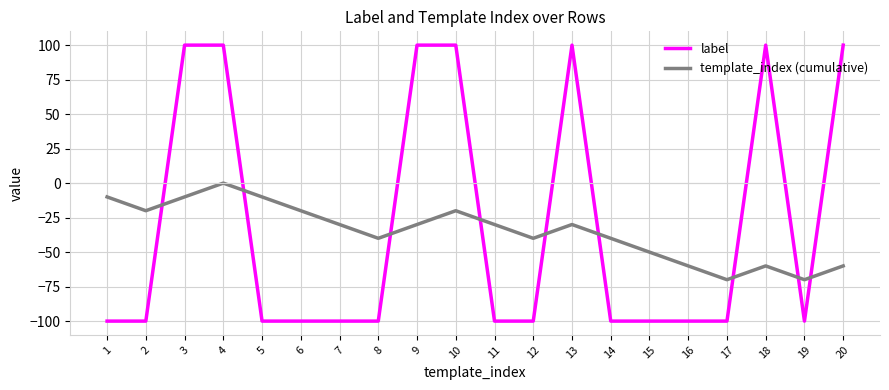

List the series in order of their peak value, lowest first.

template_index (cumulative), label